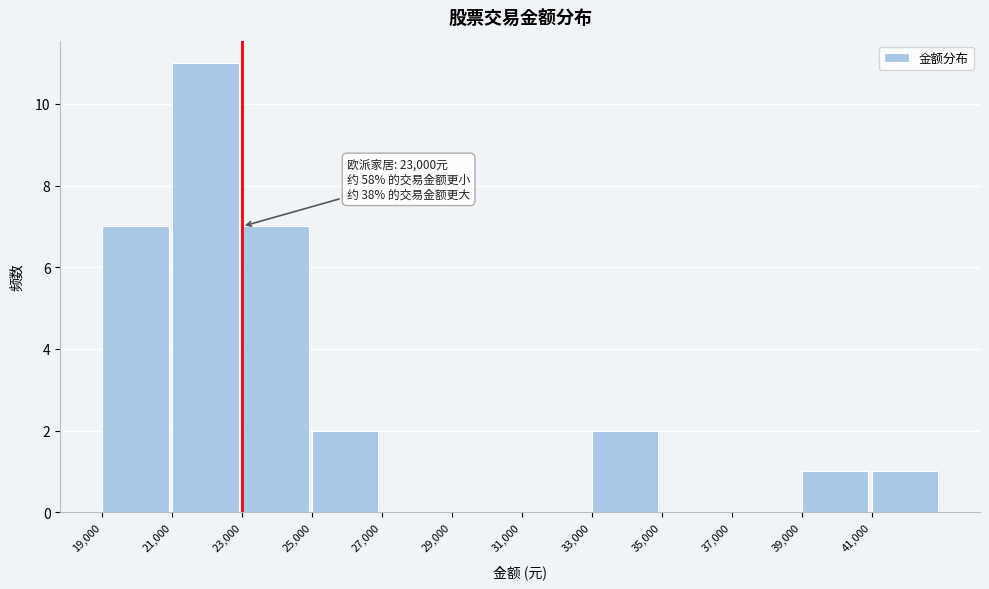

Over which range of the x-axis is the bar tallest?

21000 to 23000